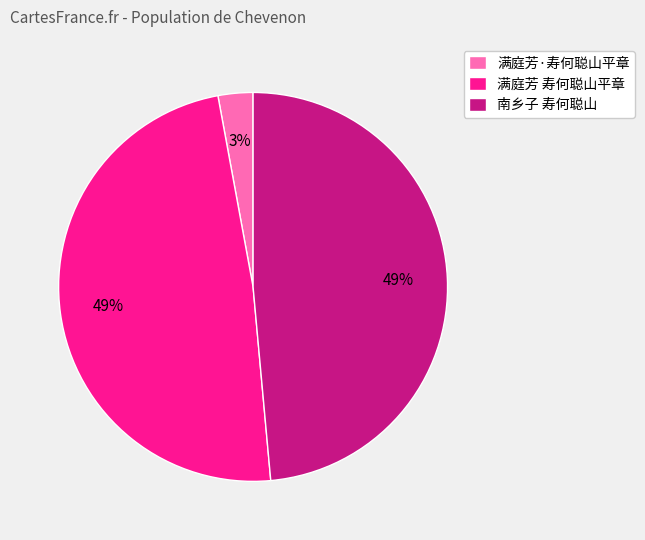

Does 满庭芳·寿何聪山平章 account for over 50% of the chart?

No